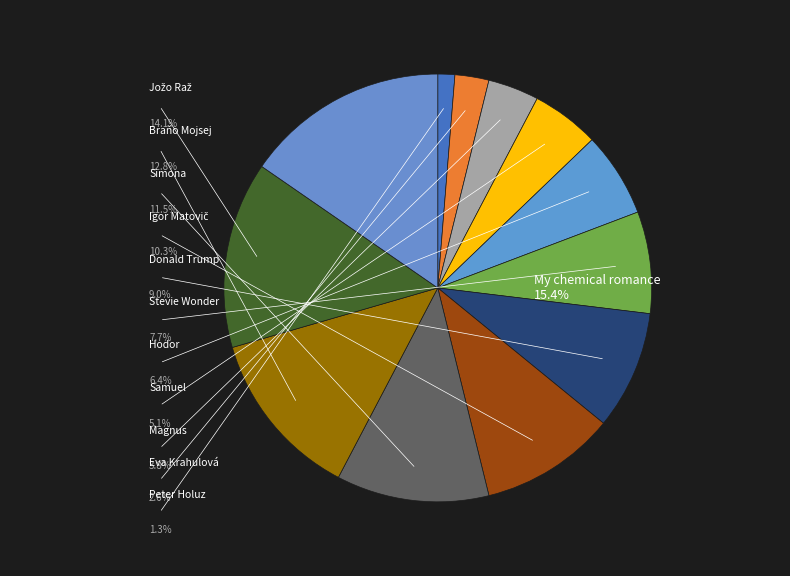

Which has a higher value, Igor Matovič or Eva Krahulová?

Igor Matovič